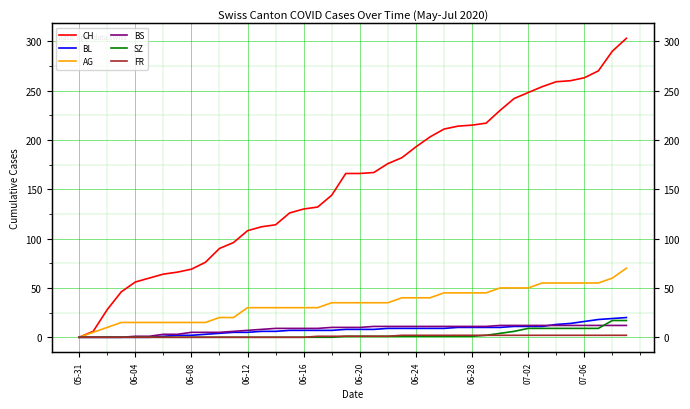

Between 13 and 05-31, which is larger?

13